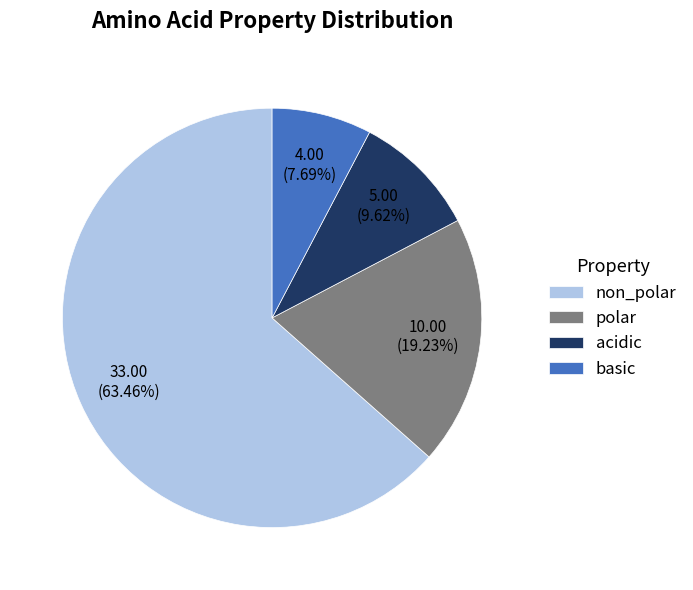

True or false: basic accounts for 1% of the total.

False